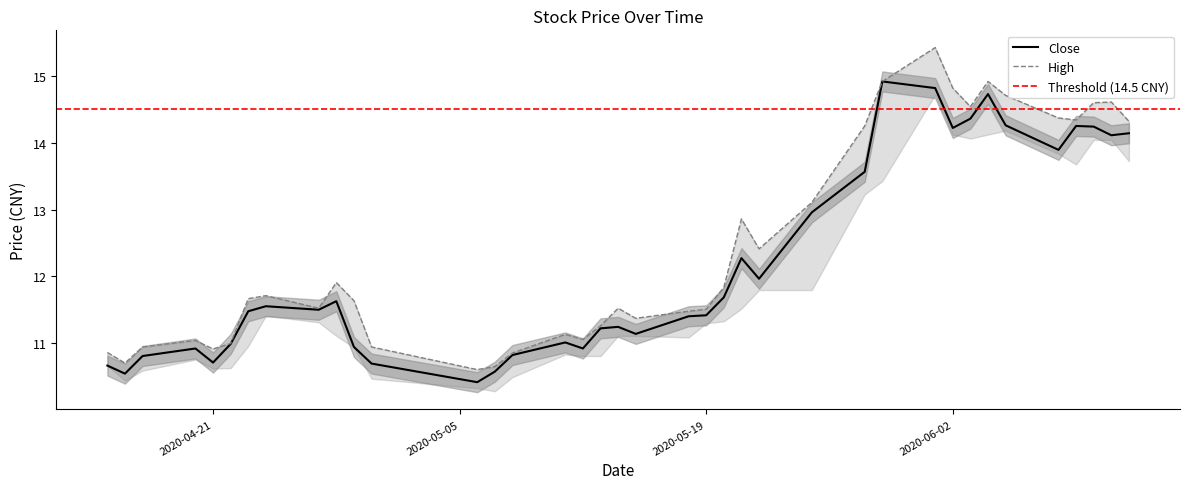

What is the average value of the close series?

12.2